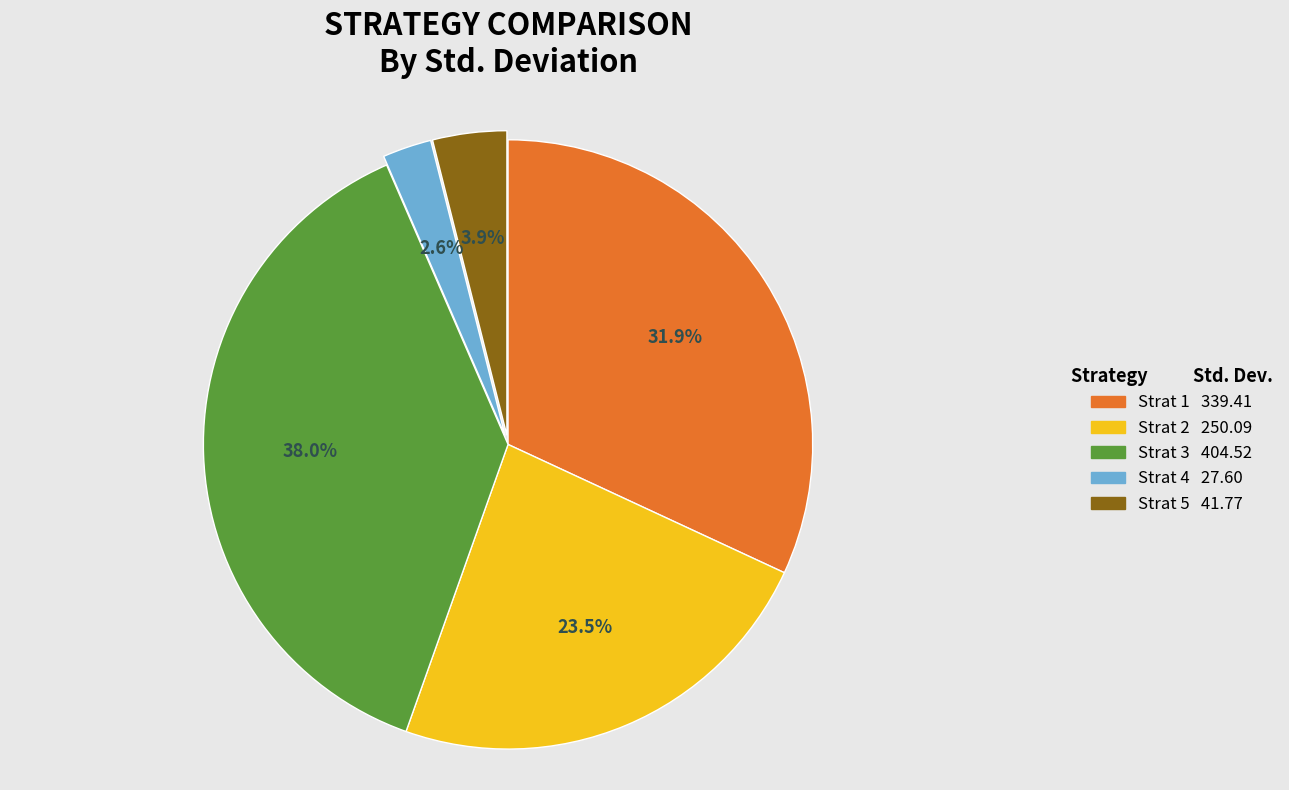

Is there any slice that represents more than half of the pie?

No